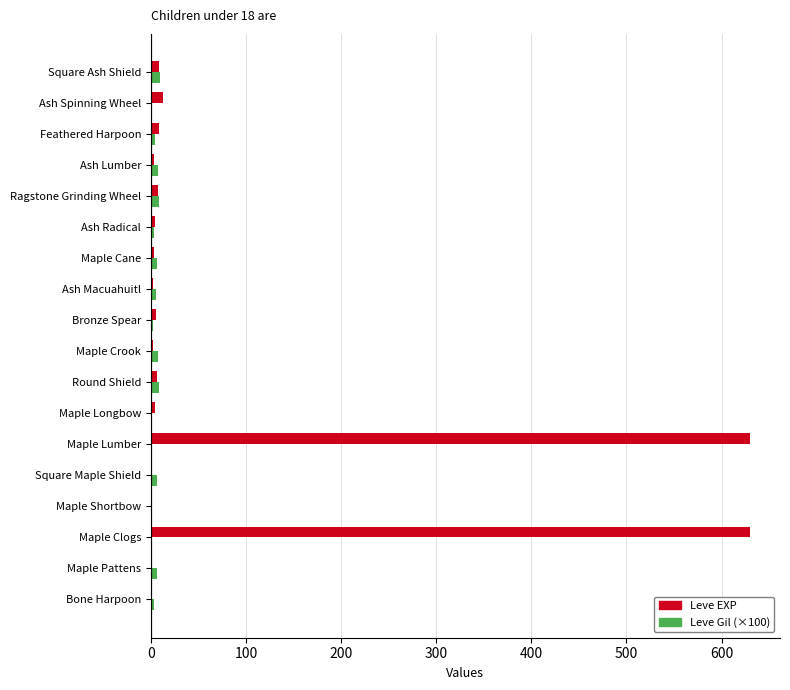

Which series has the largest total across all categories?

Leve EXP